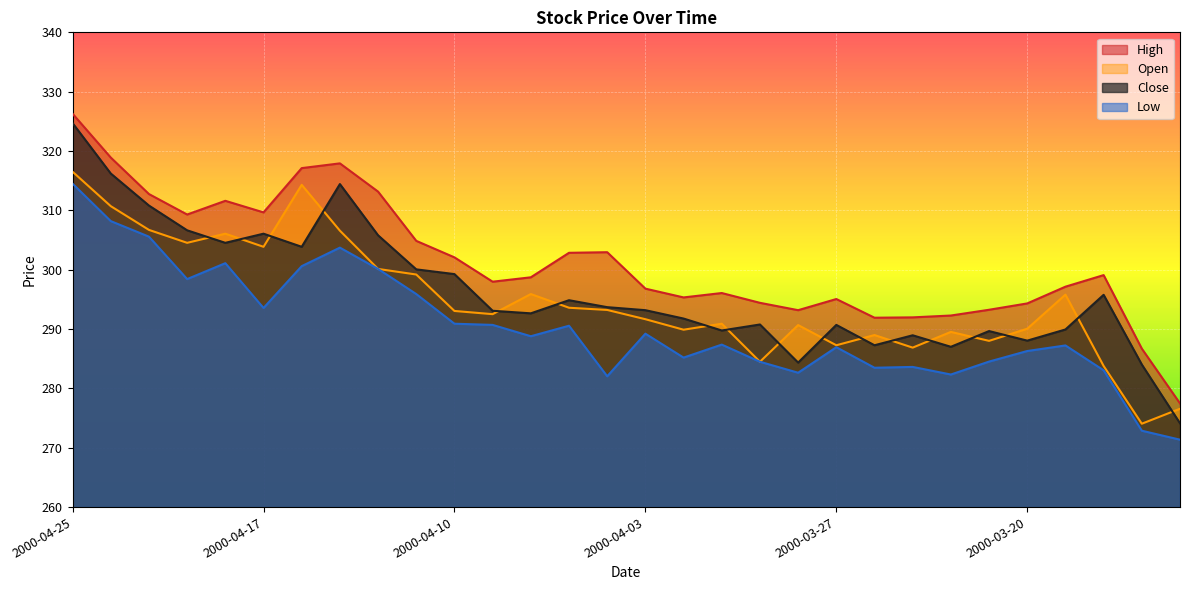

Rank the series by their maximum value, from highest to lowest.

High, Close, Open, Low